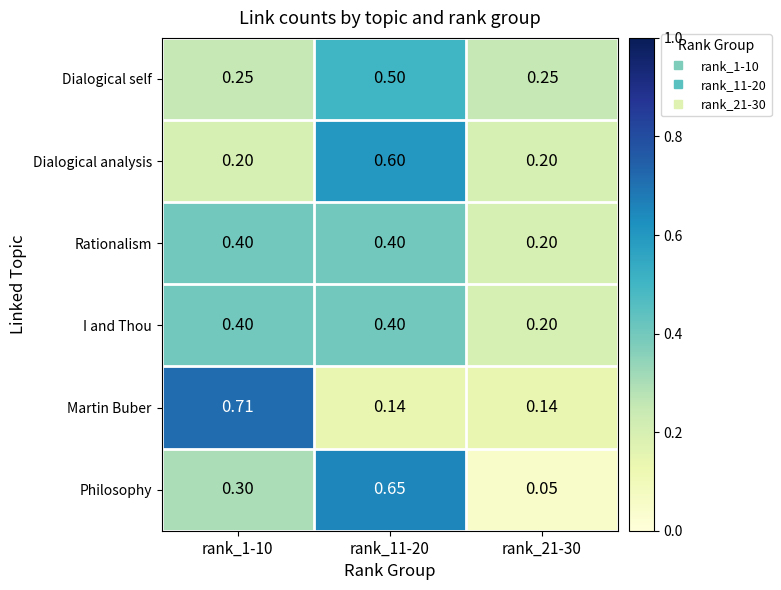

Which series changed the most between rank_1-10 and rank_11-20?

Martin Buber